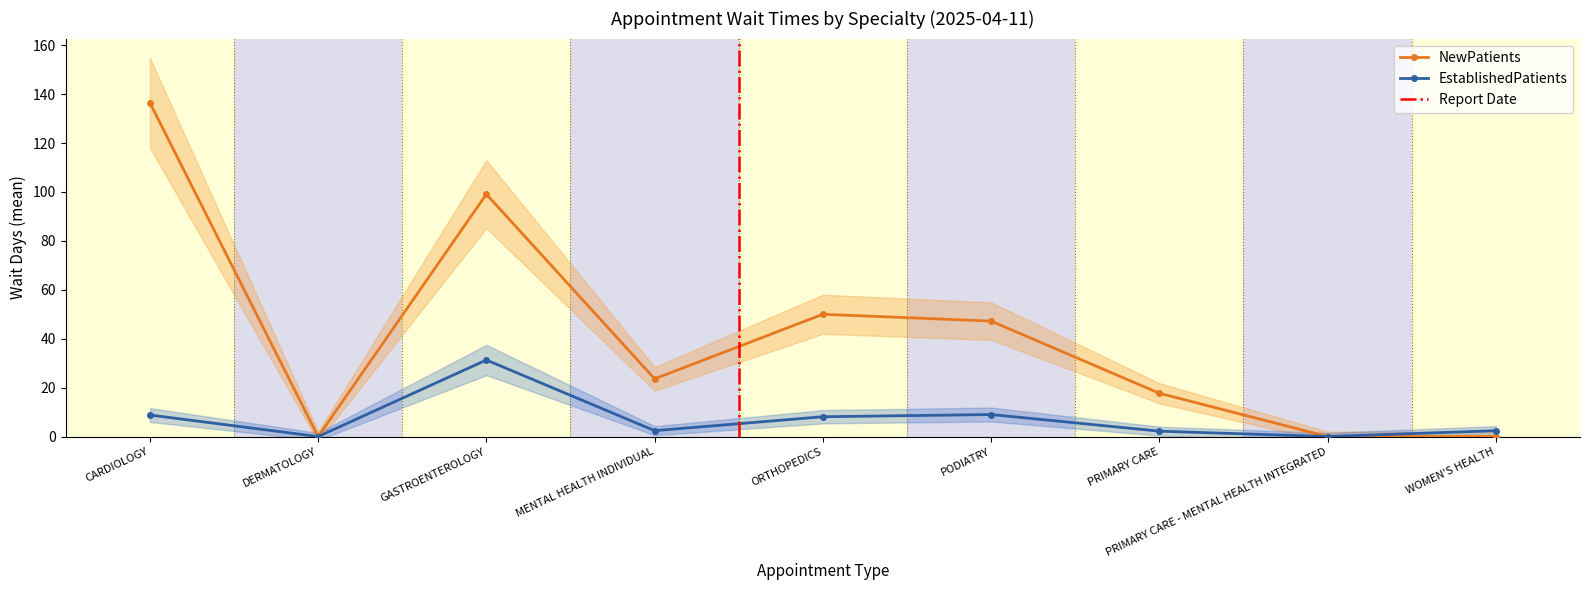

At which label does EstablishedPatients first exceed 2?

CARDIOLOGY